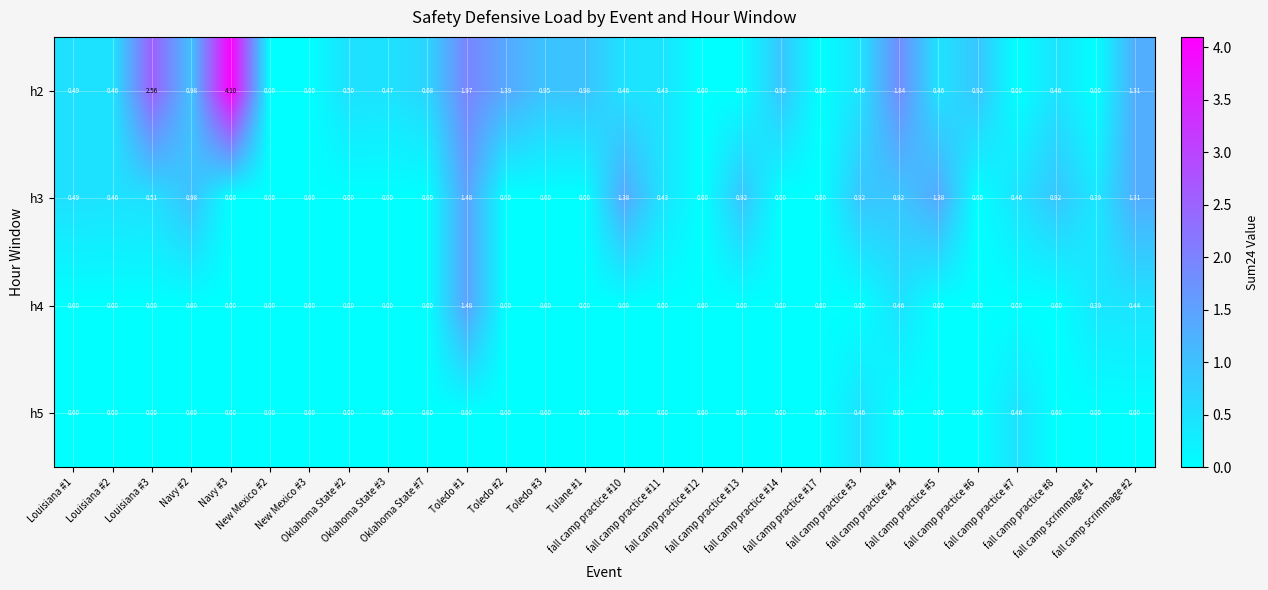

Reading left to right, extract all data points from this chart.

h2: Louisiana #1=0.5	Louisiana #2=0.5	Louisiana #3=2.6	Navy #2=1.0	Navy #3=4.1	New Mexico #2=0.0	New Mexico #3=0.0	Oklahoma State #2=0.5	Oklahoma State #3=0.5	Oklahoma State #7=0.7	Toledo #1=2.0	Toledo #2=1.4	Toledo #3=0.9	Tulane #1=1.0	fall camp practice #10=0.5	fall camp practice #11=0.4	fall camp practice #12=0.0	fall camp practice #13=0.0	fall camp practice #14=0.9	fall camp practice #17=0.0	fall camp practice #3=0.5	fall camp practice #4=1.8	fall camp practice #5=0.5	fall camp practice #6=0.9	fall camp practice #7=0.0	fall camp practice #8=0.5	fall camp scrimmage #1=0.0	fall camp scrimmage #2=1.3
h3: Louisiana #1=0.5	Louisiana #2=0.5	Louisiana #3=0.5	Navy #2=1.0	Navy #3=0.0	New Mexico #2=0.0	New Mexico #3=0.0	Oklahoma State #2=0.0	Oklahoma State #3=0.0	Oklahoma State #7=0.0	Toledo #1=1.5	Toledo #2=0.0	Toledo #3=0.0	Tulane #1=0.0	fall camp practice #10=1.4	fall camp practice #11=0.4	fall camp practice #12=0.0	fall camp practice #13=0.9	fall camp practice #14=0.0	fall camp practice #17=0.0	fall camp practice #3=0.9	fall camp practice #4=0.9	fall camp practice #5=1.4	fall camp practice #6=0.0	fall camp practice #7=0.5	fall camp practice #8=0.9	fall camp scrimmage #1=0.4	fall camp scrimmage #2=1.3
h4: Louisiana #1=0.0	Louisiana #2=0.0	Louisiana #3=0.0	Navy #2=0.0	Navy #3=0.0	New Mexico #2=0.0	New Mexico #3=0.0	Oklahoma State #2=0.0	Oklahoma State #3=0.0	Oklahoma State #7=0.0	Toledo #1=1.5	Toledo #2=0.0	Toledo #3=0.0	Tulane #1=0.0	fall camp practice #10=0.0	fall camp practice #11=0.0	fall camp practice #12=0.0	fall camp practice #13=0.0	fall camp practice #14=0.0	fall camp practice #17=0.0	fall camp practice #3=0.0	fall camp practice #4=0.5	fall camp practice #5=0.0	fall camp practice #6=0.0	fall camp practice #7=0.0	fall camp practice #8=0.0	fall camp scrimmage #1=0.4	fall camp scrimmage #2=0.4
h5: Louisiana #1=0.0	Louisiana #2=0.0	Louisiana #3=0.0	Navy #2=0.0	Navy #3=0.0	New Mexico #2=0.0	New Mexico #3=0.0	Oklahoma State #2=0.0	Oklahoma State #3=0.0	Oklahoma State #7=0.0	Toledo #1=0.0	Toledo #2=0.0	Toledo #3=0.0	Tulane #1=0.0	fall camp practice #10=0.0	fall camp practice #11=0.0	fall camp practice #12=0.0	fall camp practice #13=0.0	fall camp practice #14=0.0	fall camp practice #17=0.0	fall camp practice #3=0.5	fall camp practice #4=0.0	fall camp practice #5=0.0	fall camp practice #6=0.0	fall camp practice #7=0.5	fall camp practice #8=0.0	fall camp scrimmage #1=0.0	fall camp scrimmage #2=0.0